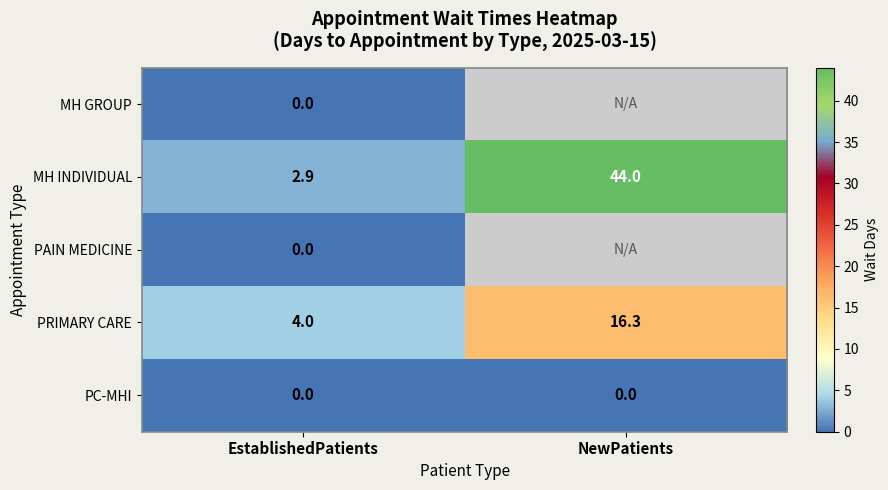

Is the value of PRIMARY CARE at EstablishedPatients greater than the value of PAIN MEDICINE at EstablishedPatients?

Yes